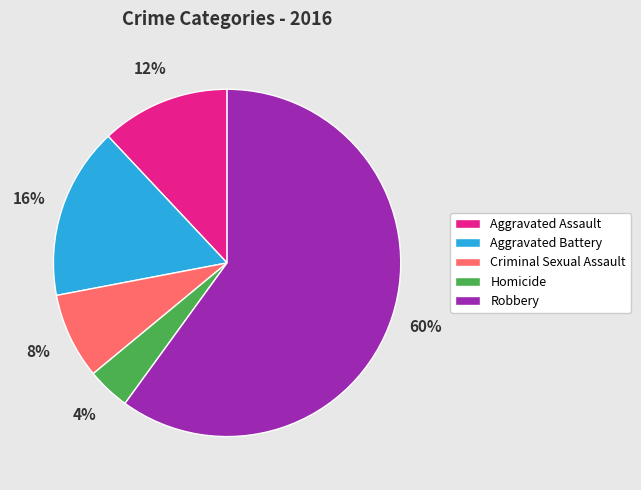

Which category has the smallest portion of the pie?

Homicide